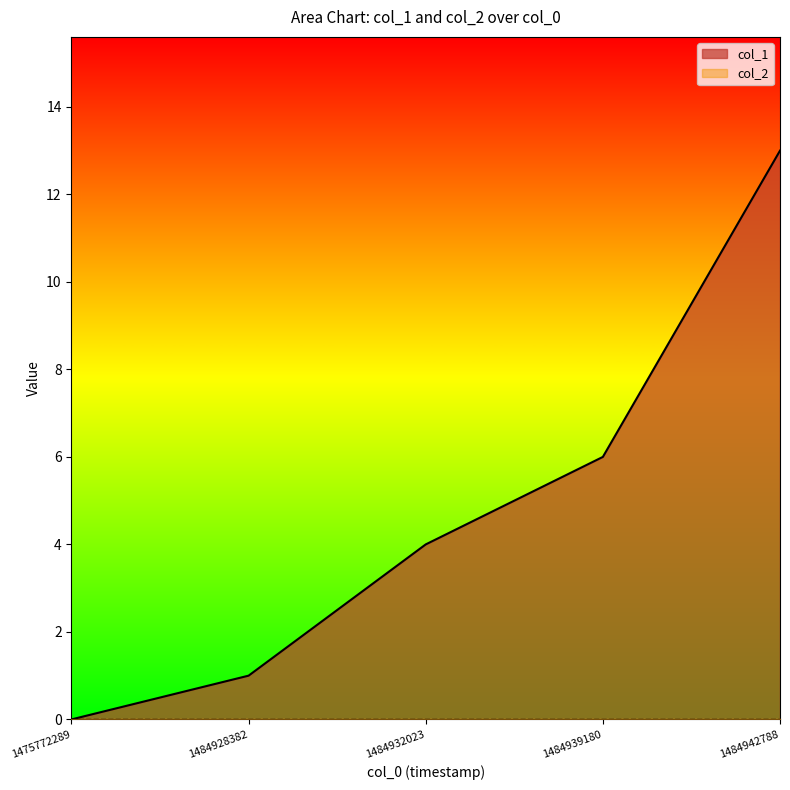

True or false: the data has more than 0 interior local peaks.

False